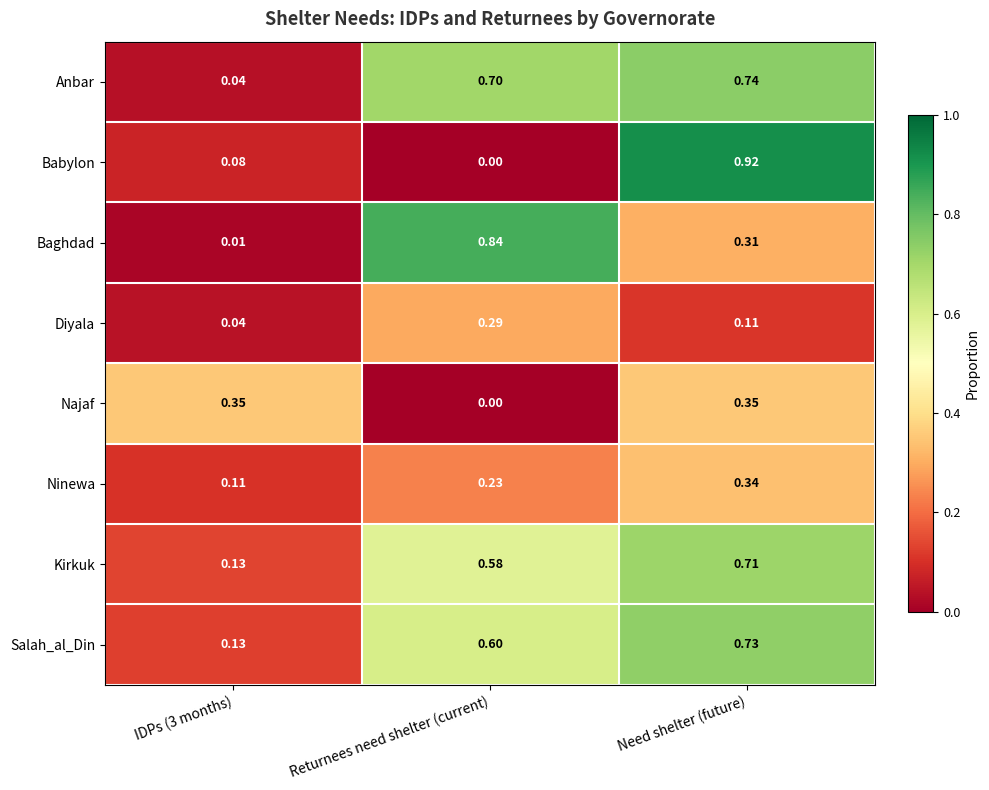

At which category is the sum across all series the highest?

Need shelter (future)